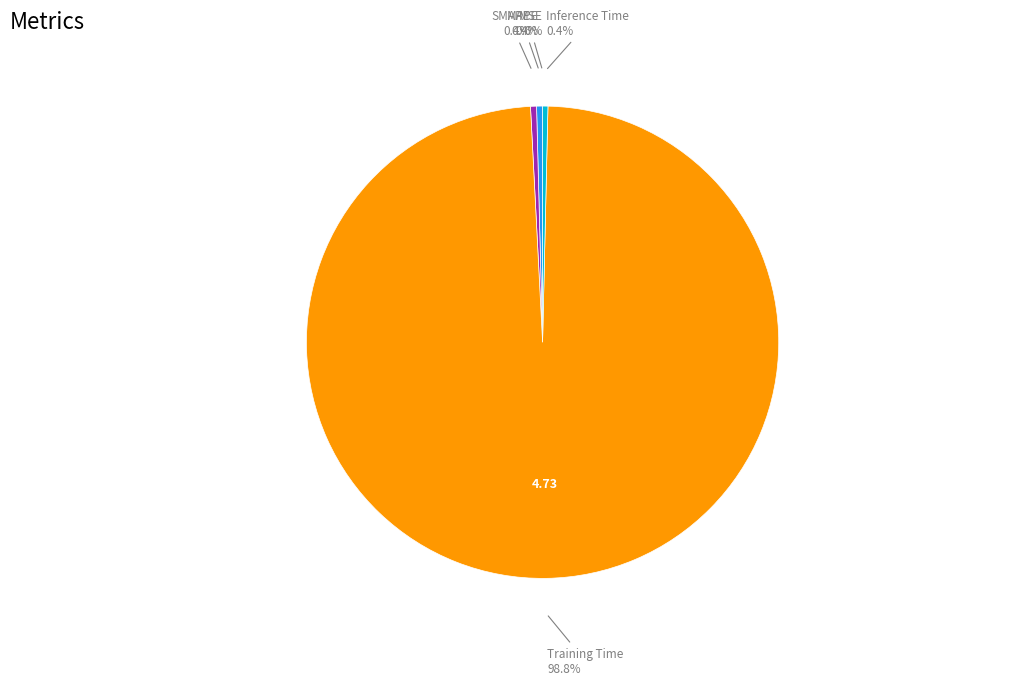

Which category has the biggest portion of the pie?

Training Time